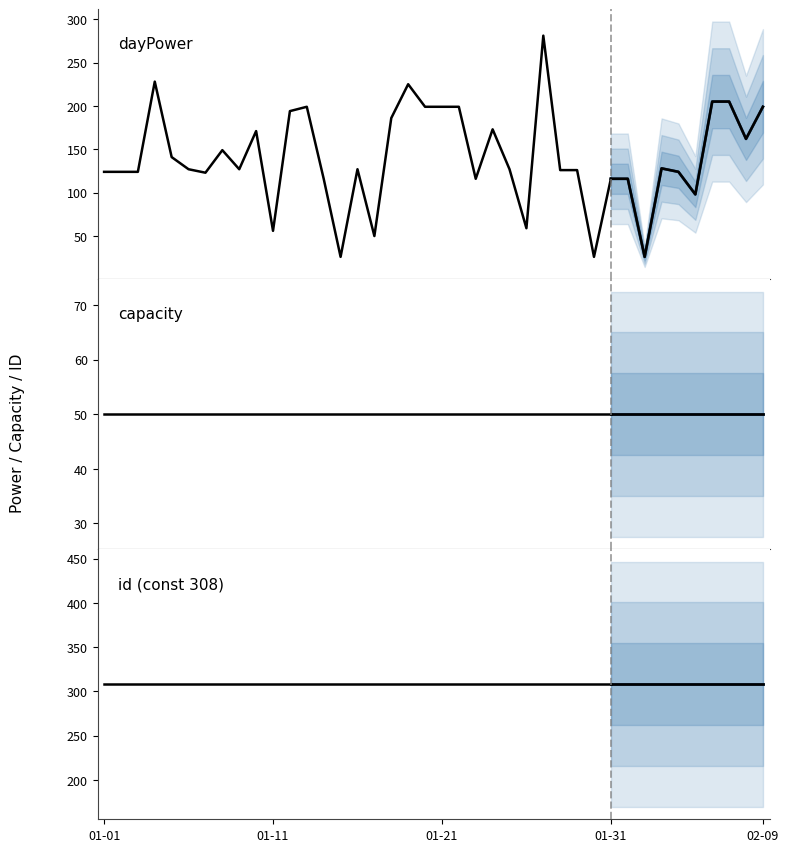

Is it true that dayPower equals 357 at 18?

False